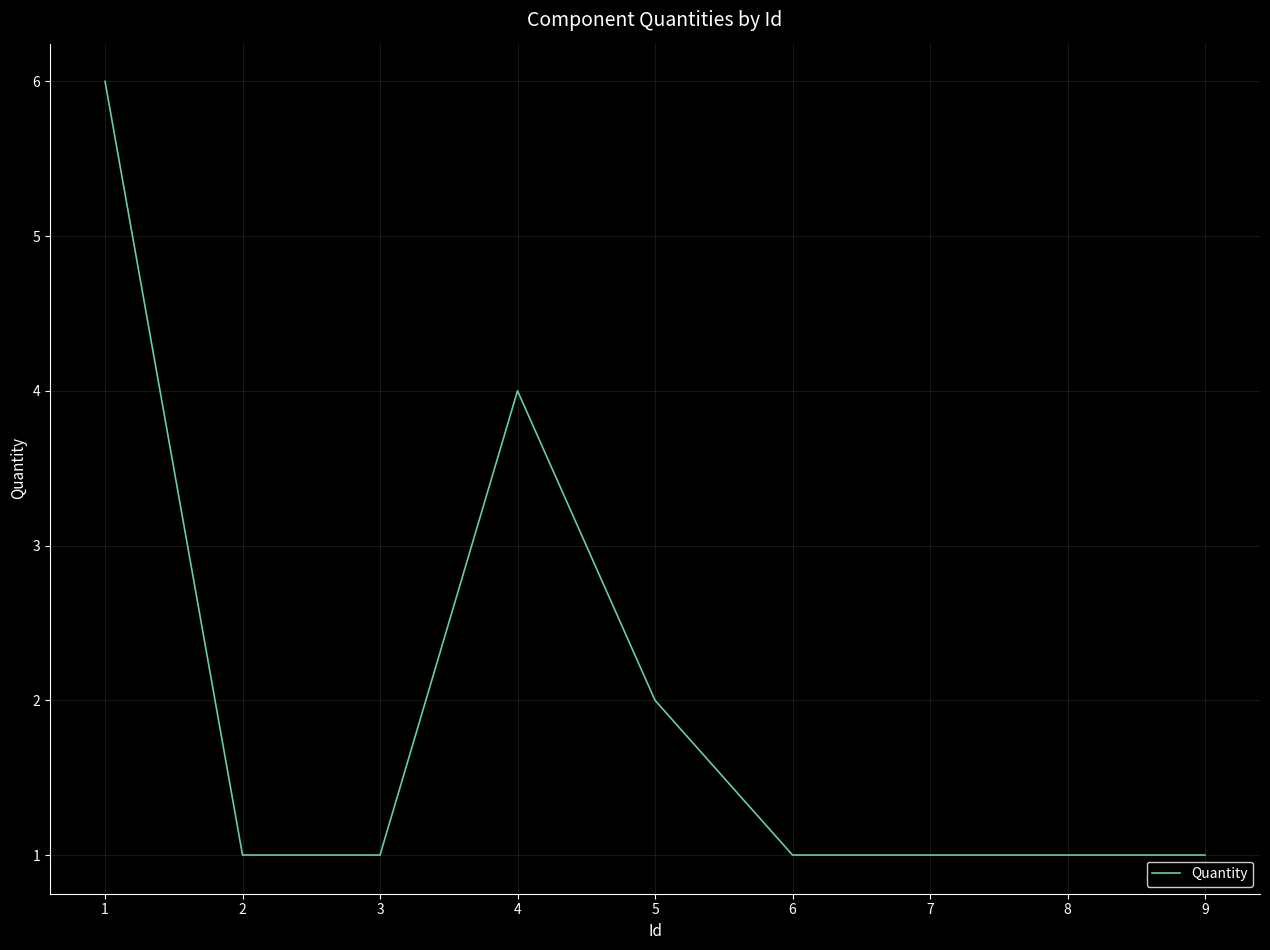

Reading right to left, what are all the values shown in this chart?

9=1	8=1	7=1	6=1	5=2	4=4	3=1	2=1	1=6